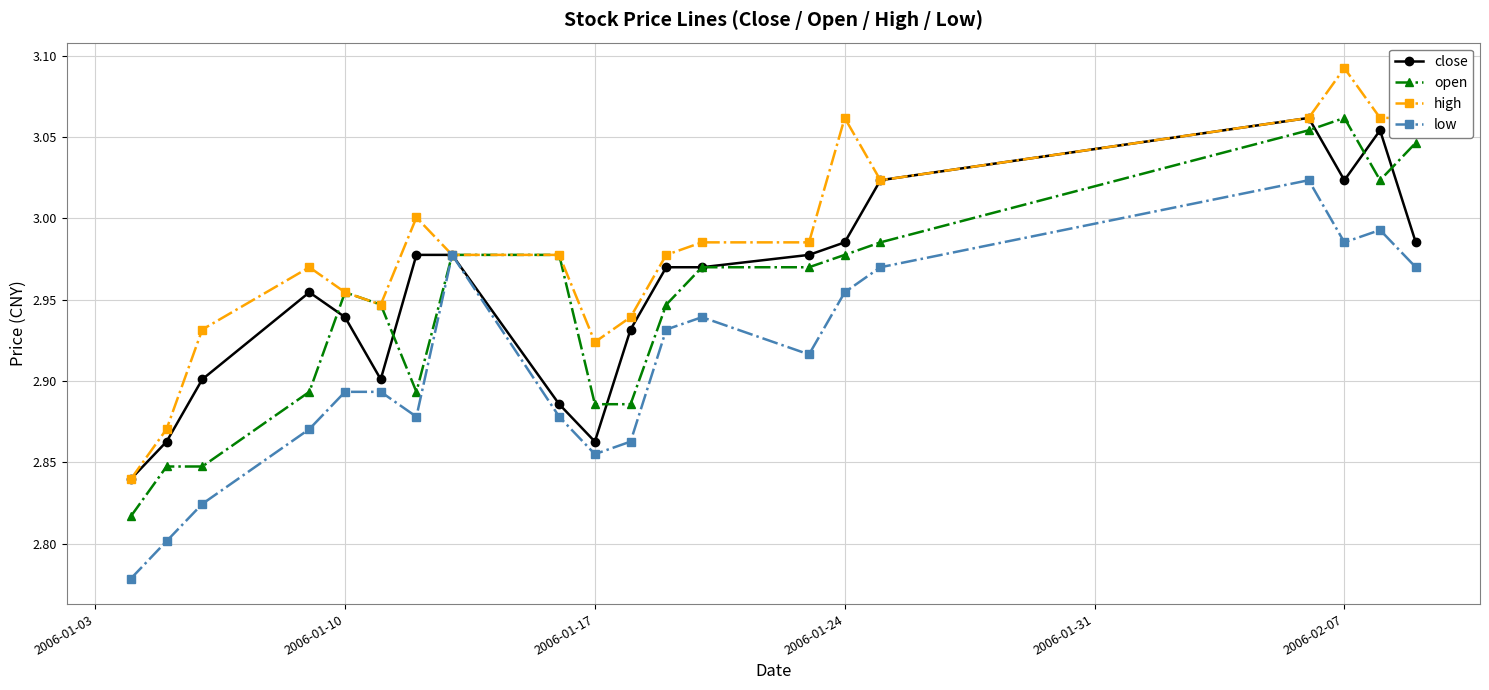

Which series has the largest total across all categories?

high